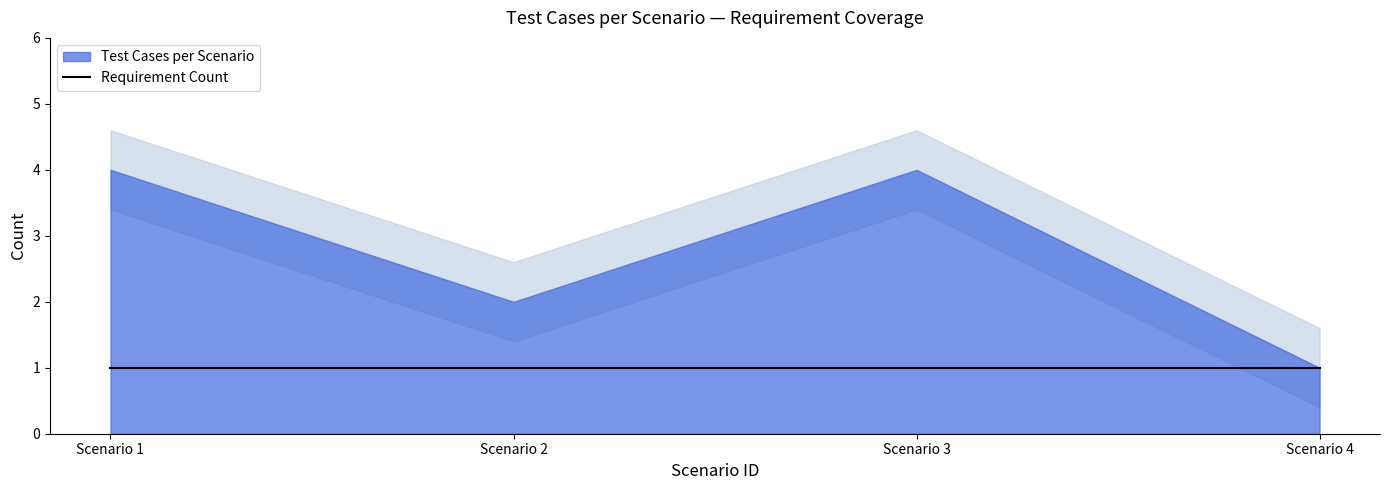

Count the number of data series in this chart.

2